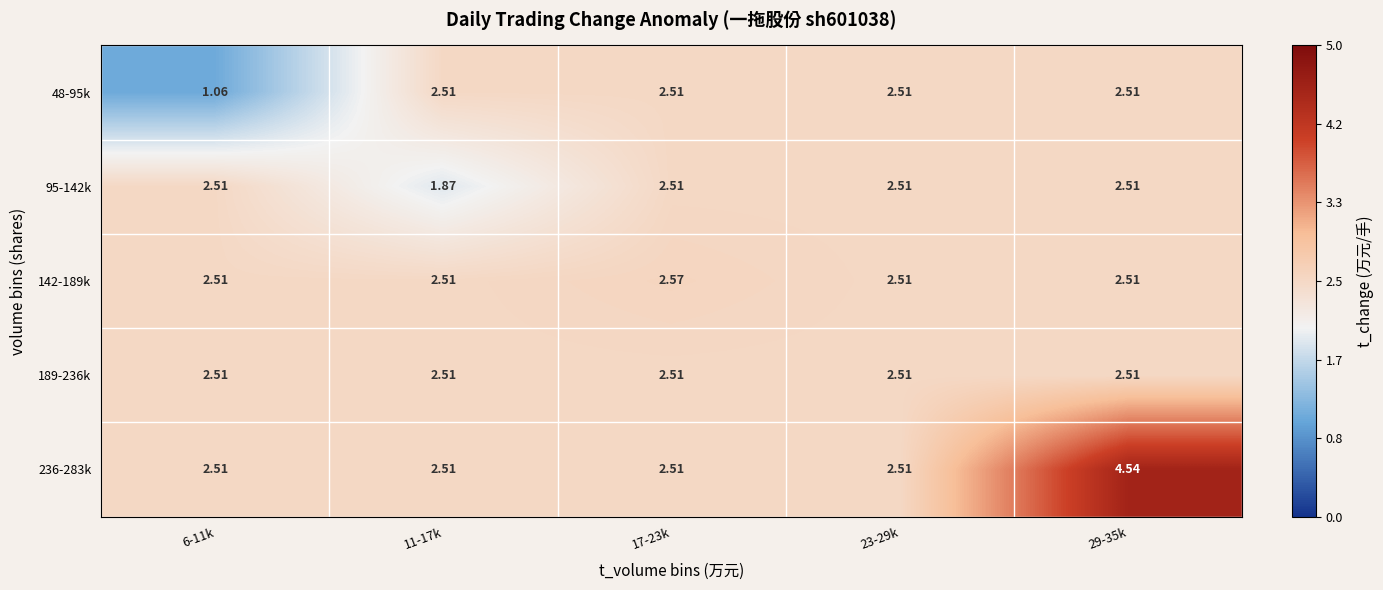

Which series has the widest spread of values?

236-283k